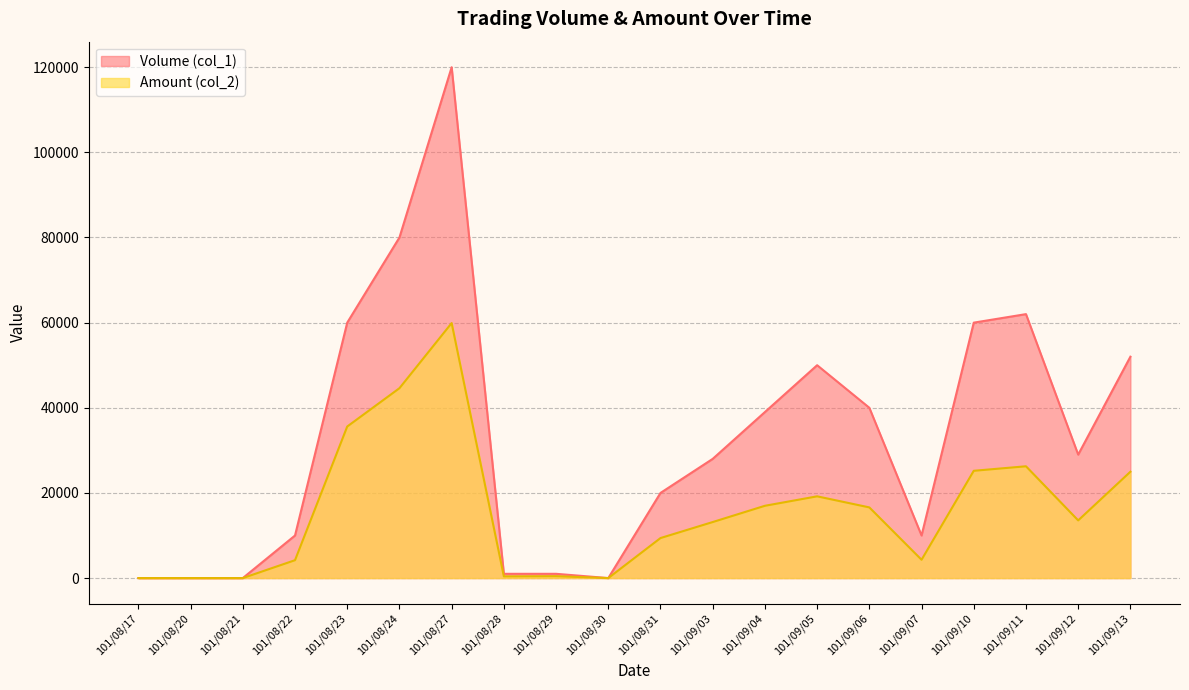

What is the highest value of the Amount (col_2) series?

59900